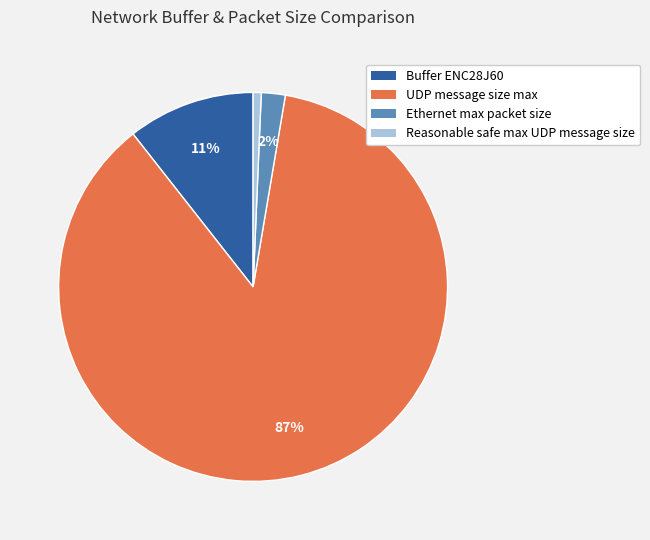

Count the number of slices in the pie.

4